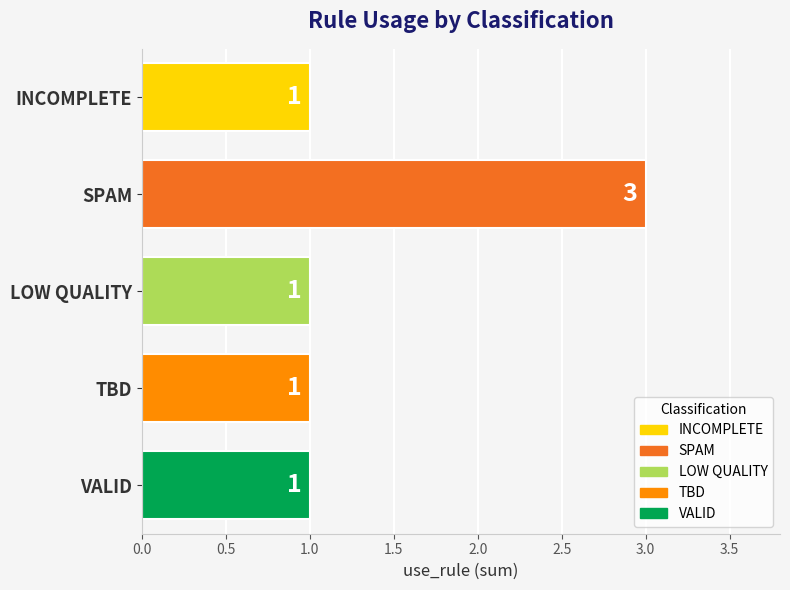

Which category has the highest value across all series?

SPAM